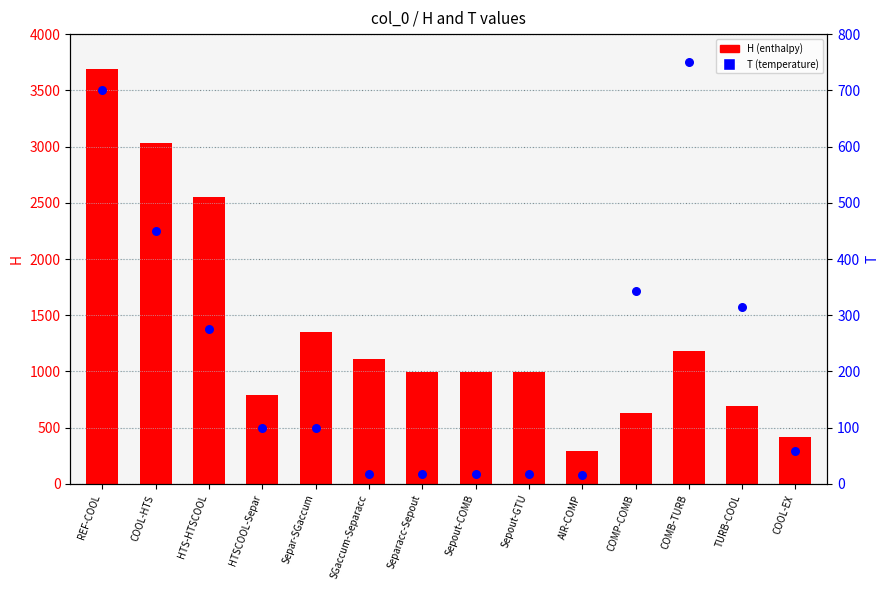

What is the total value across all series at Sepout-COMB?

1008.8